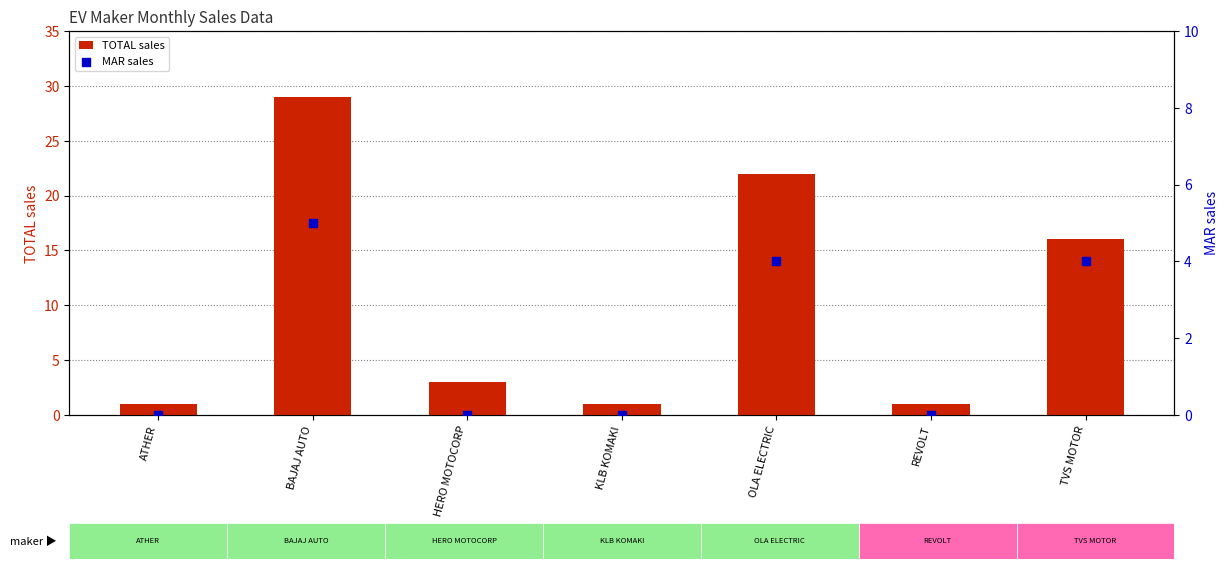

Which series reaches the minimum Y coordinate?

MAR sales